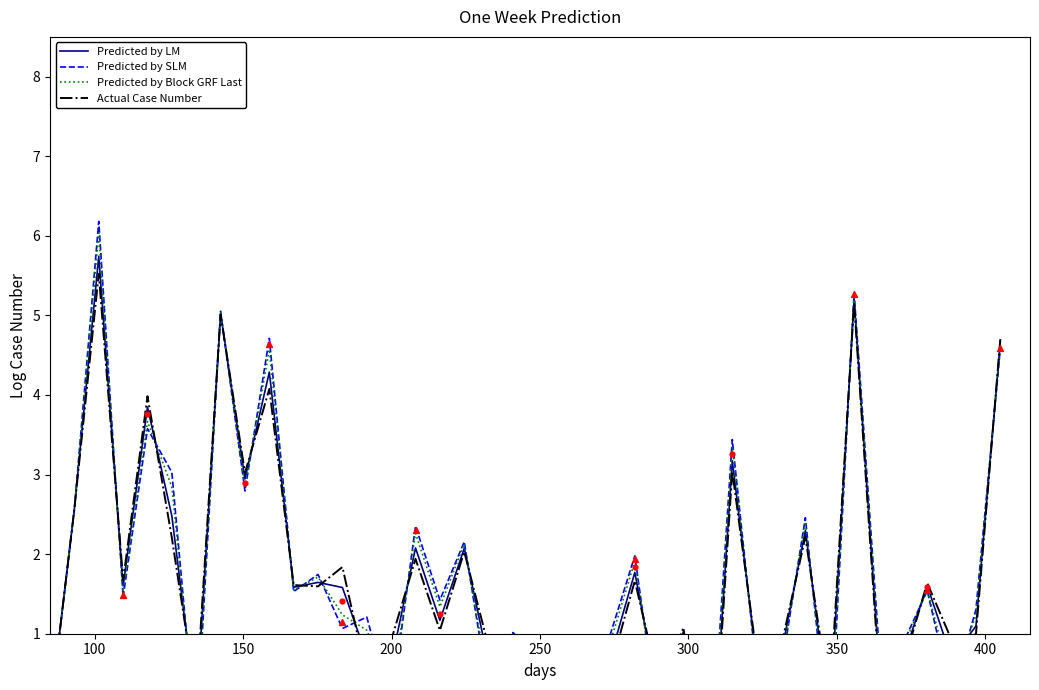

At how many categories does at least one series exceed 0?

37